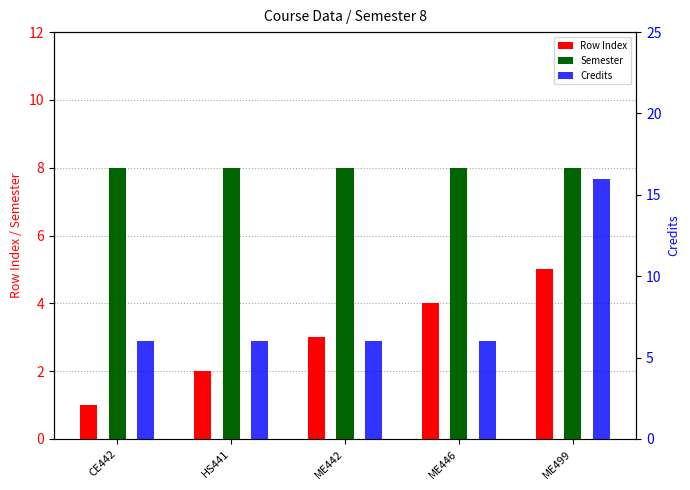

At which category is the sum across all series the highest?

ME499